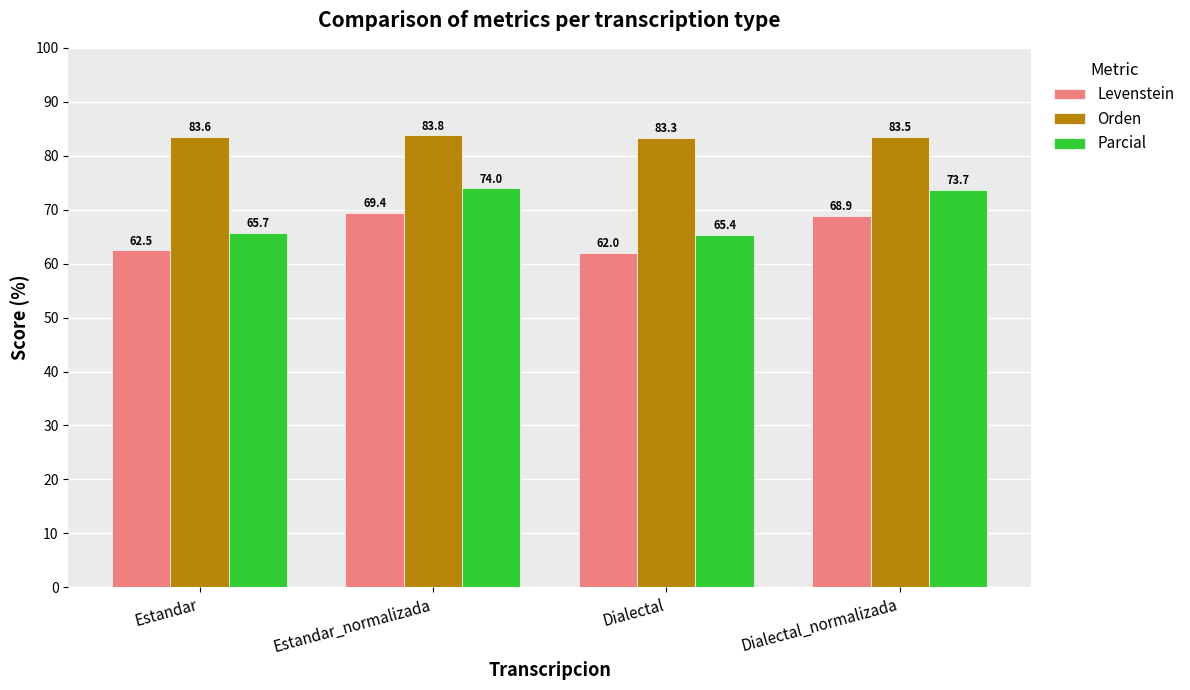

What is the label of the 2nd bar from the right?

Dialectal